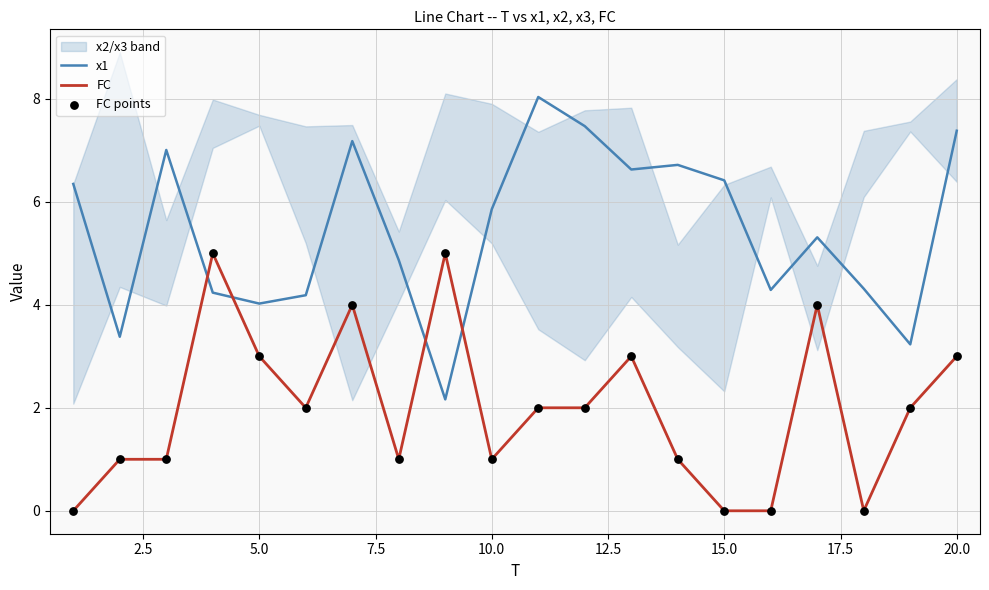

True or false: x1 and FC cross at least once.

True